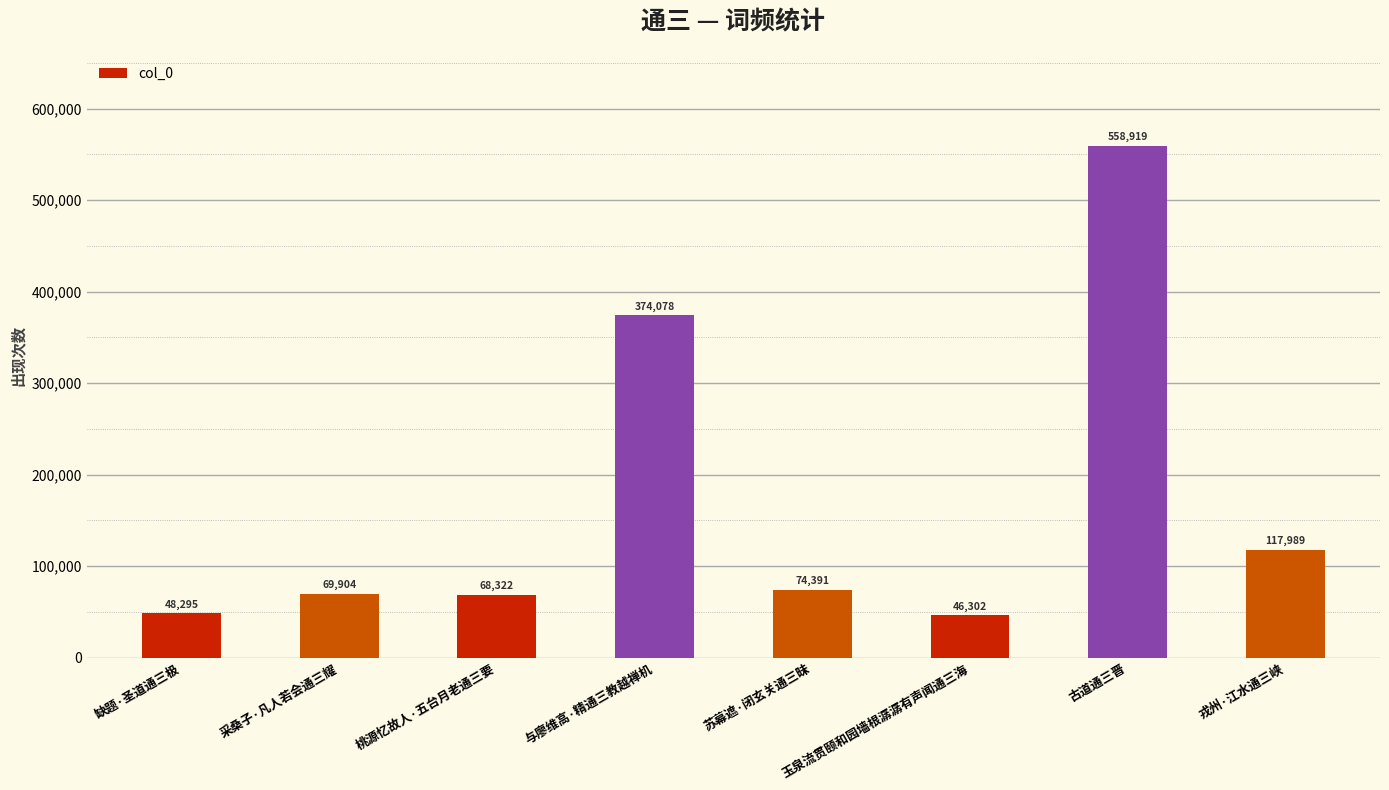

What is the ratio of the value at 苏幕遮·闭玄关通三昧 to the value at 与廖维高·精通三教越禅机?

0.2